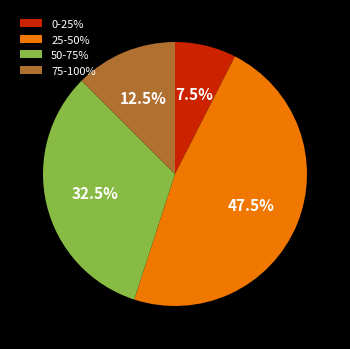

What portion of the pie excludes 25-50%?

52.5%